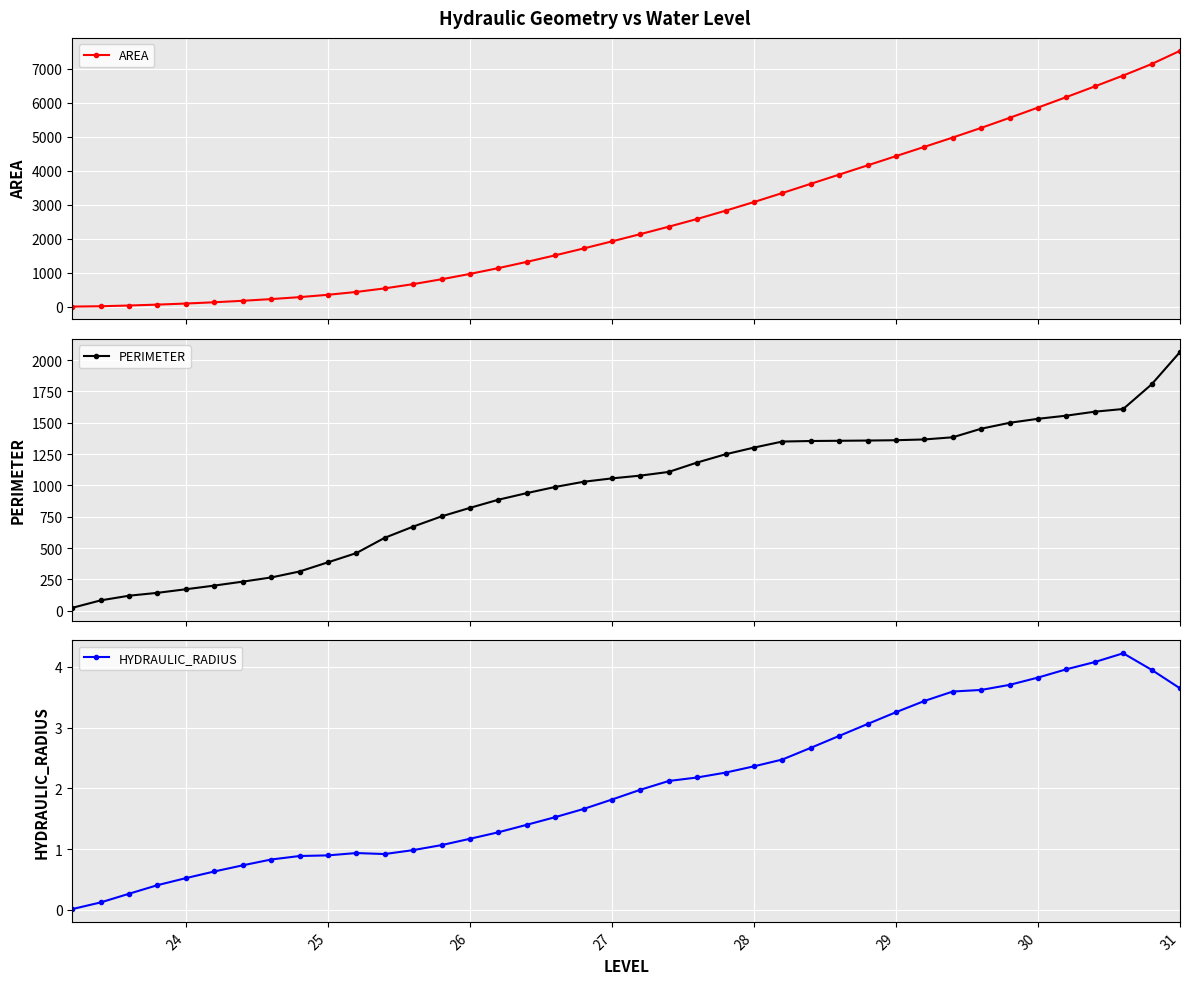

What is the value of the PERIMETER point at the 37th from the left?

1588.1